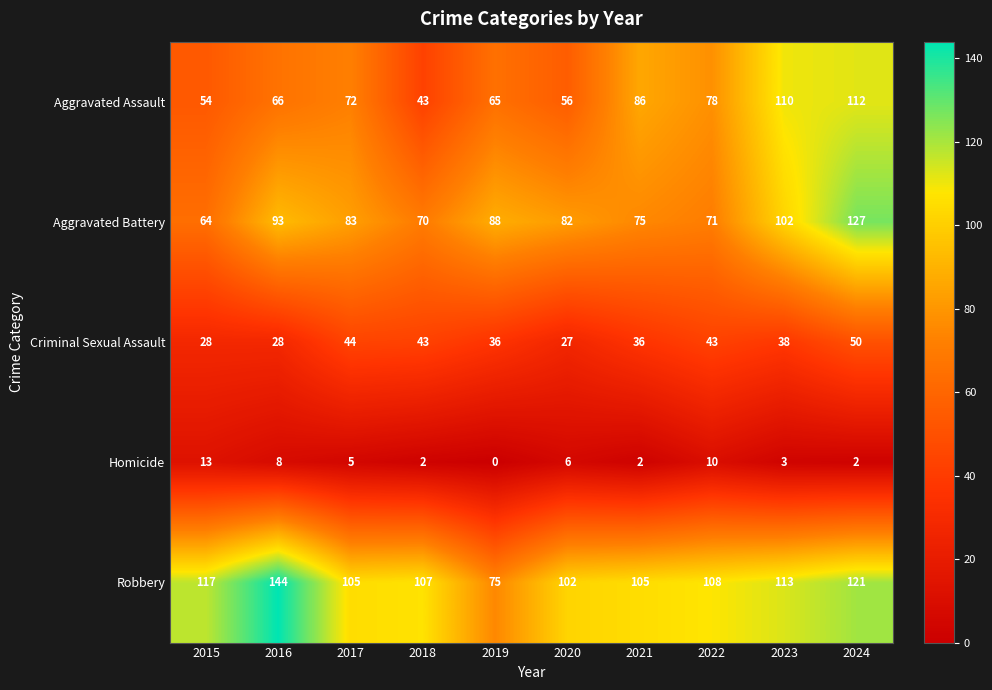

At which label does Robbery reach its peak?

2016